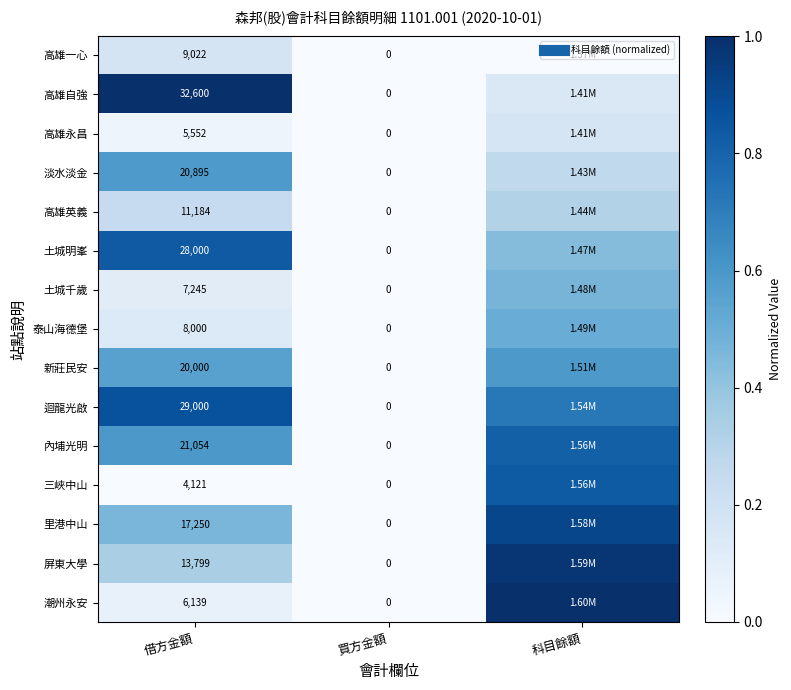

At 買方金額, list the series in order from largest to smallest.

高雄一心, 高雄自強, 高雄永昌, 淡水淡金, 高雄英義, 土城明峯, 土城千歲, 泰山海德堡, 新莊民安, 迴龍光啟, 內埔光明, 三峽中山, 里港中山, 屏東大學, 潮州永安